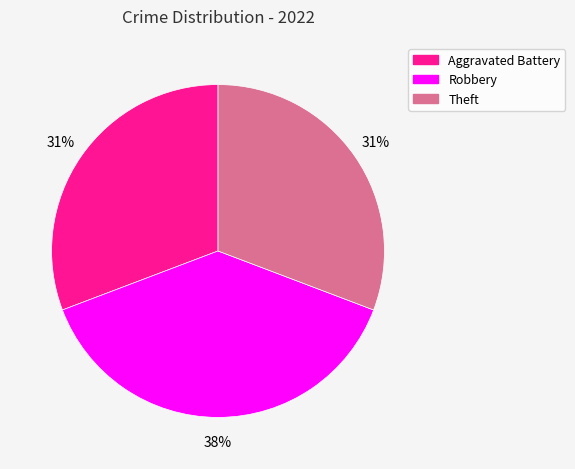

To the nearest percent, what is the average slice percentage?

33%